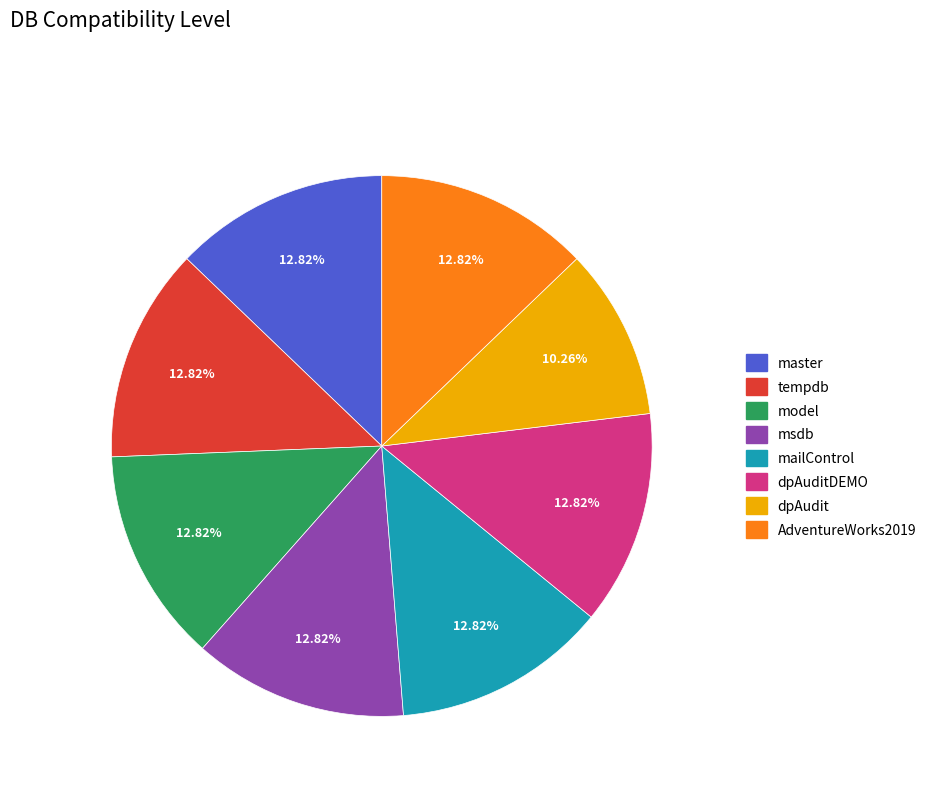

Is there a majority slice in this chart?

No